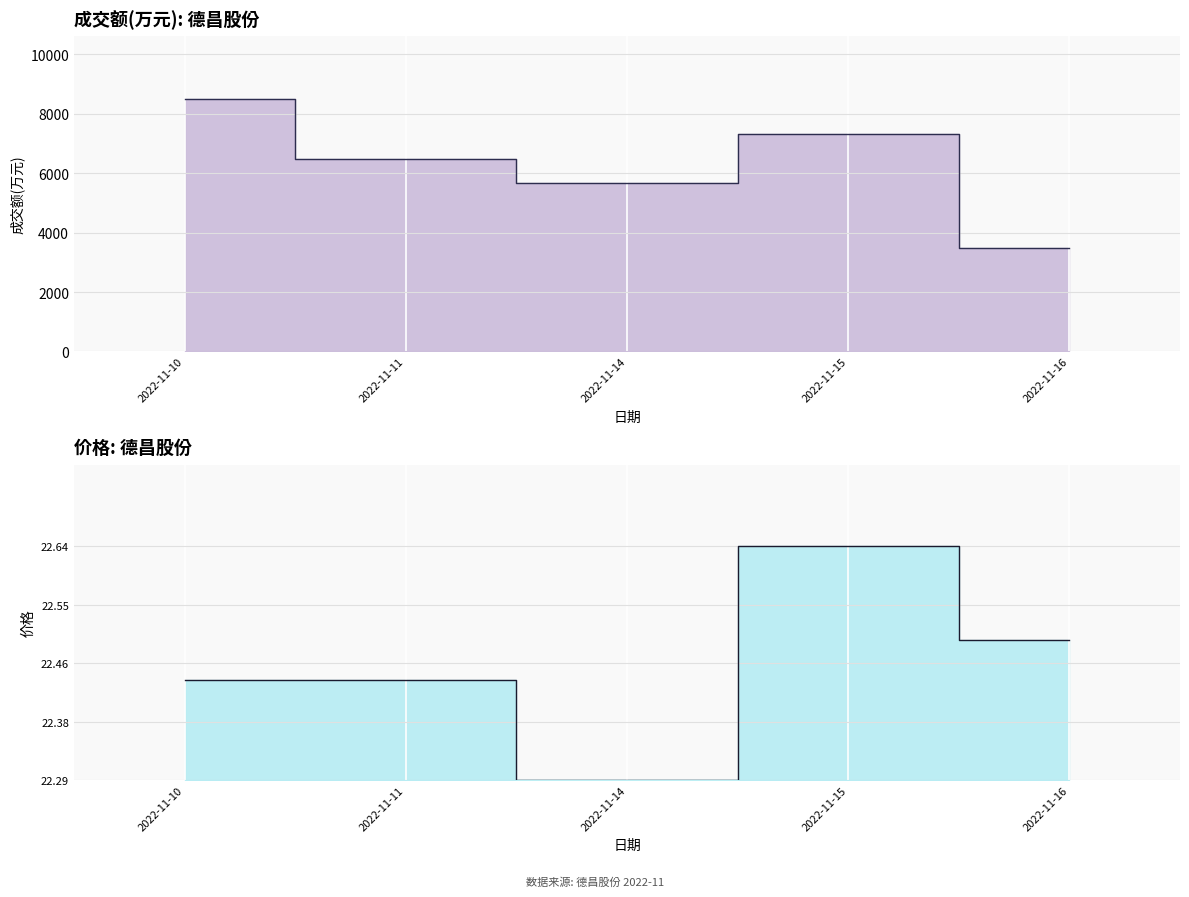

Does the chart display data point markers on the line(s)?

No